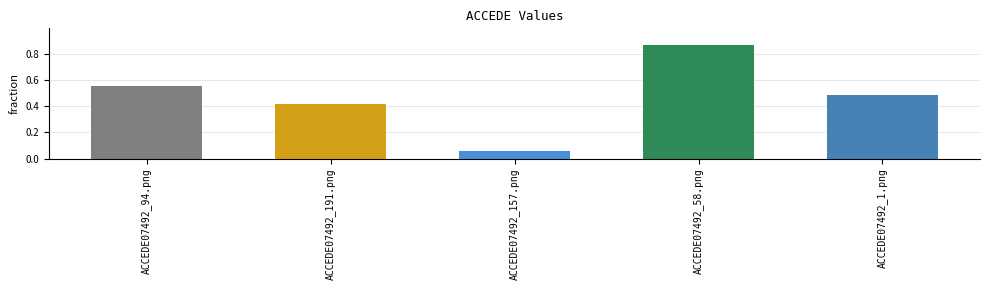

True or false: the data shows 0.2 at ACCEDE07492_94.png.

False